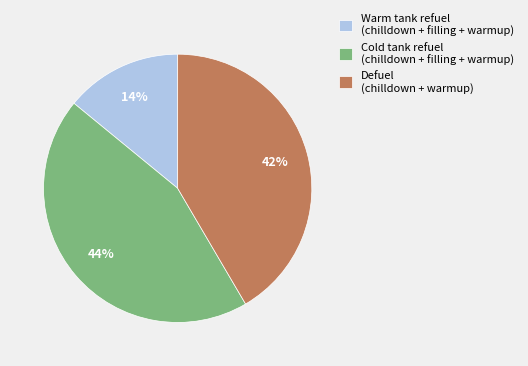

Approximately how many times larger is the value at Warm tank refuel (chilldown + filling + warmup) compared to Cold tank refuel (chilldown + filling + warmup)?

0.3